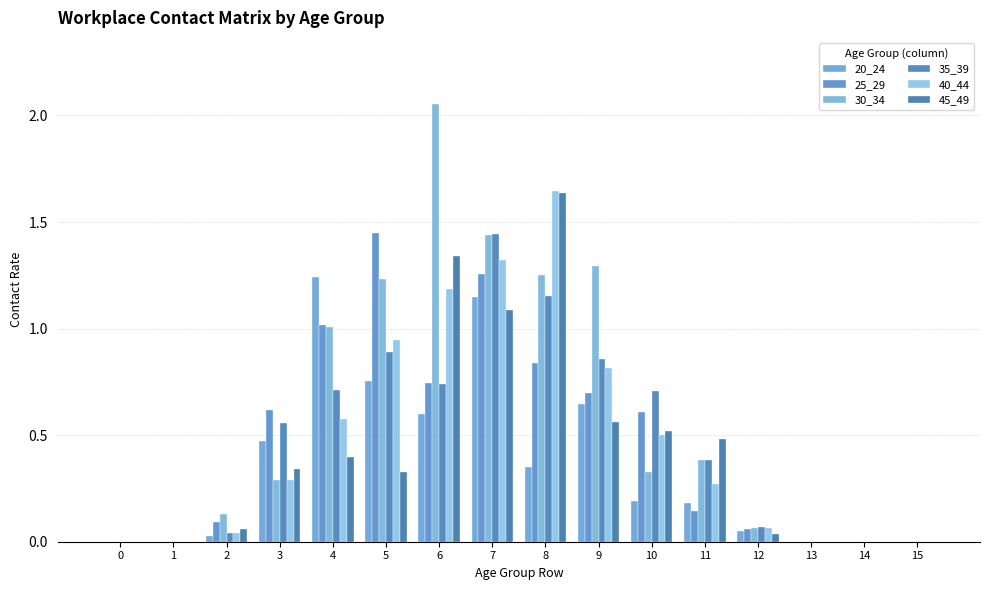

Which label corresponds to the largest value in the chart?

6